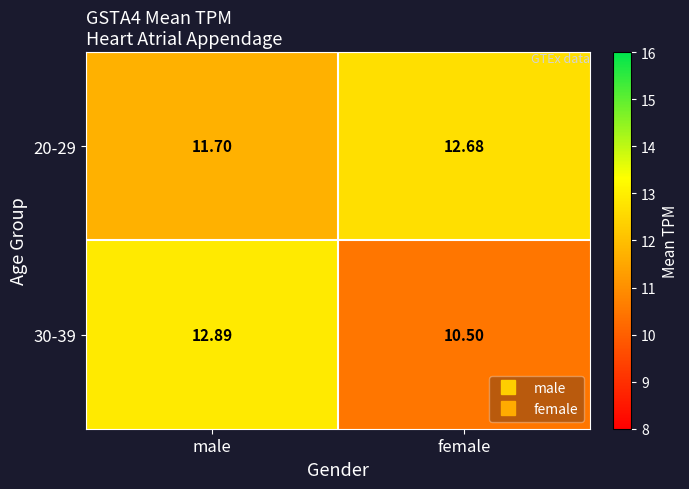

At which label does 20-29 first exceed 12?

female